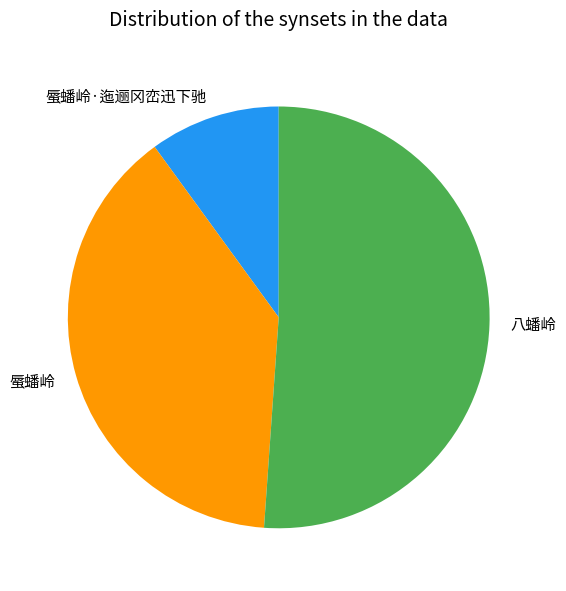

Is it true that 蜃蟠岭·迤逦冈峦迅下驰 is 10% of the pie?

True